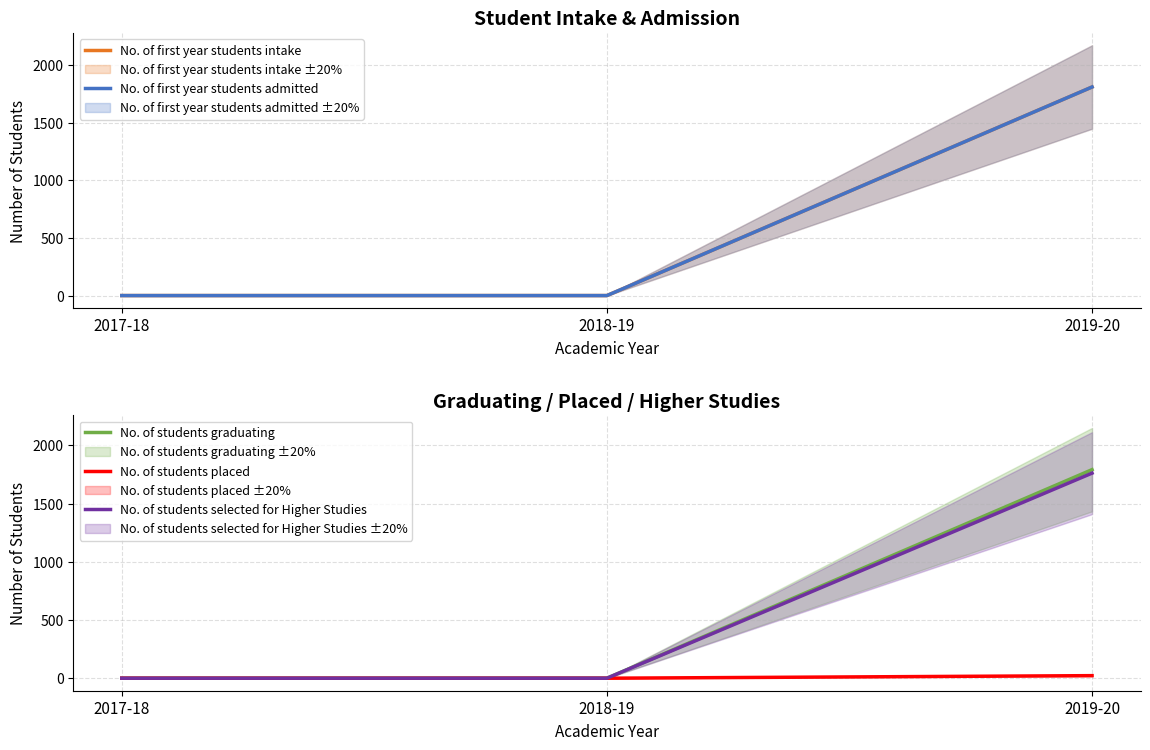

How many distinct data groups are displayed?

5